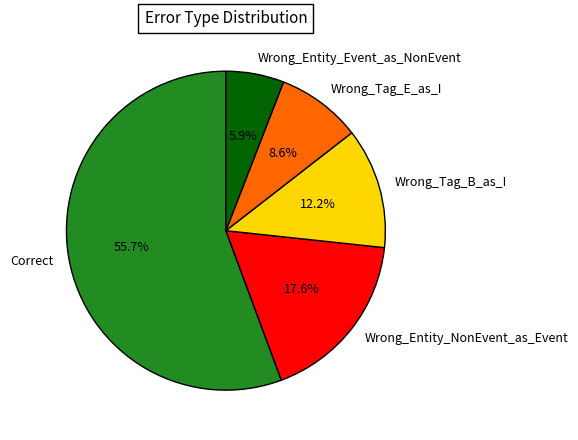

Which has a higher value, Wrong_Tag_E_as_I or Wrong_Entity_Event_as_NonEvent?

Wrong_Tag_E_as_I